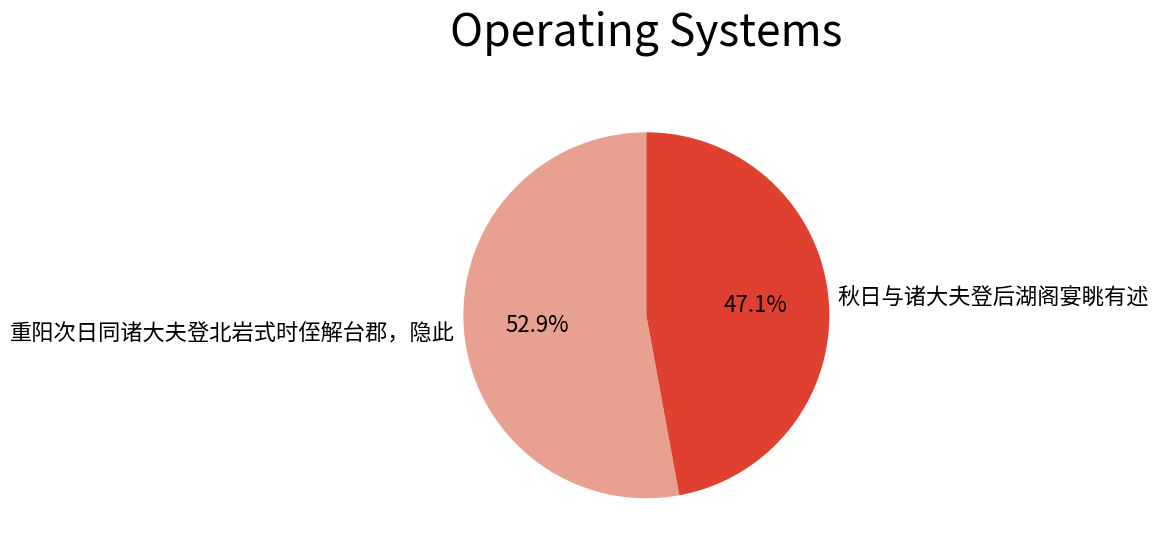

Which slice is the smallest?

秋日与诸大夫登后湖阁宴眺有述